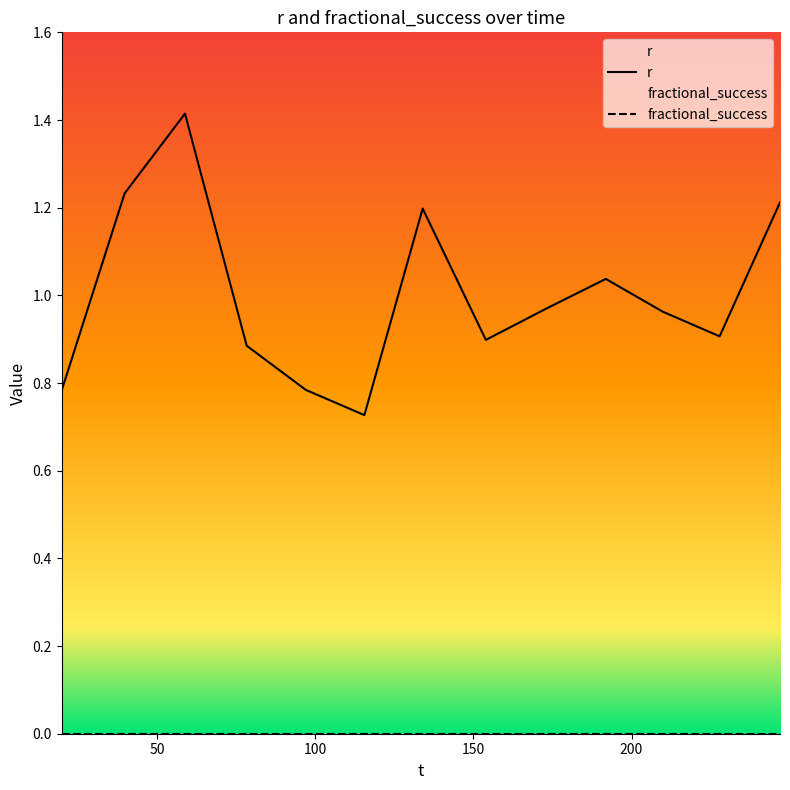

What position from the right is 58.850085?

11